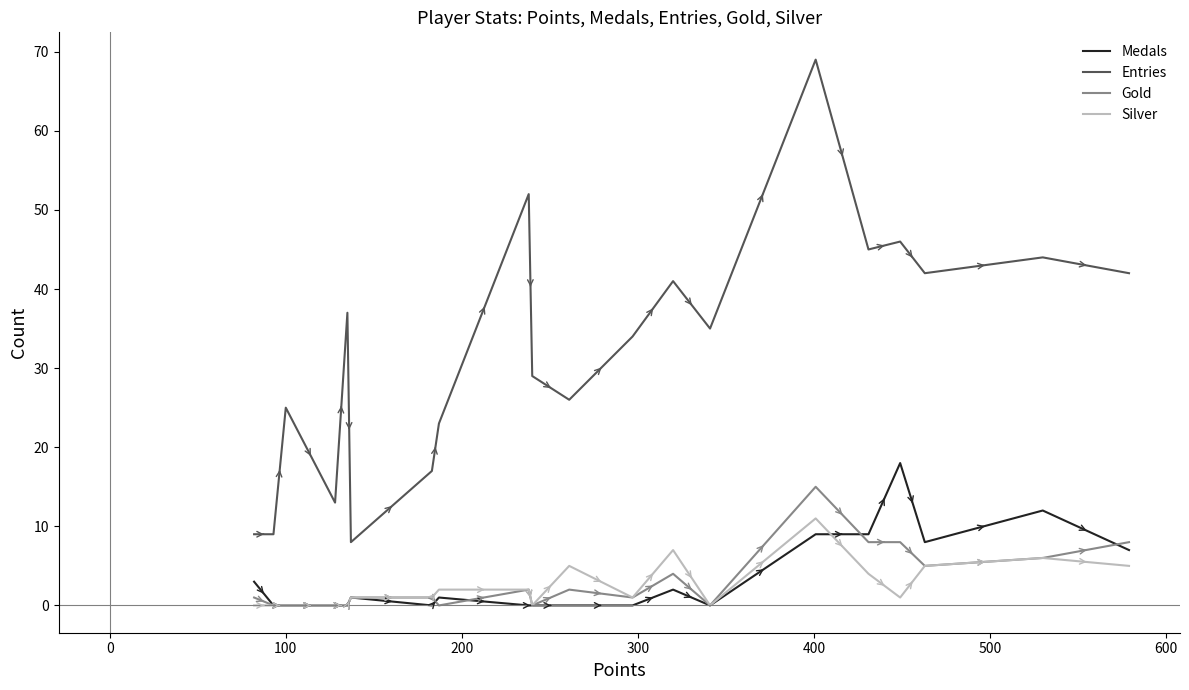

Which series has the largest total across all categories?

Entries